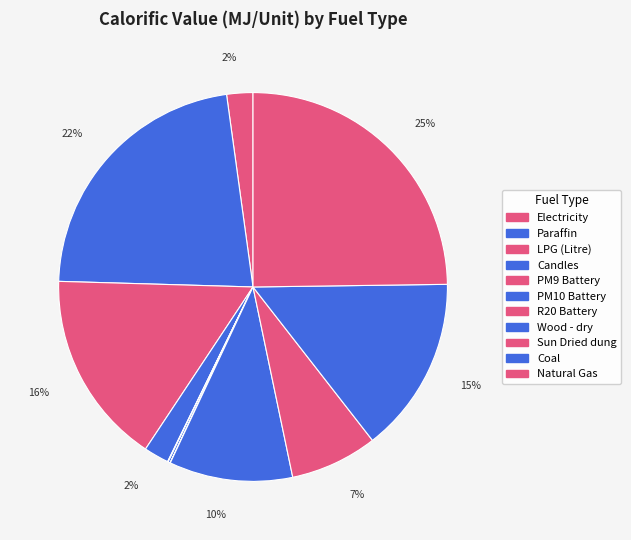

Do Candles and LPG (Litre) together represent more than half of the pie?

No